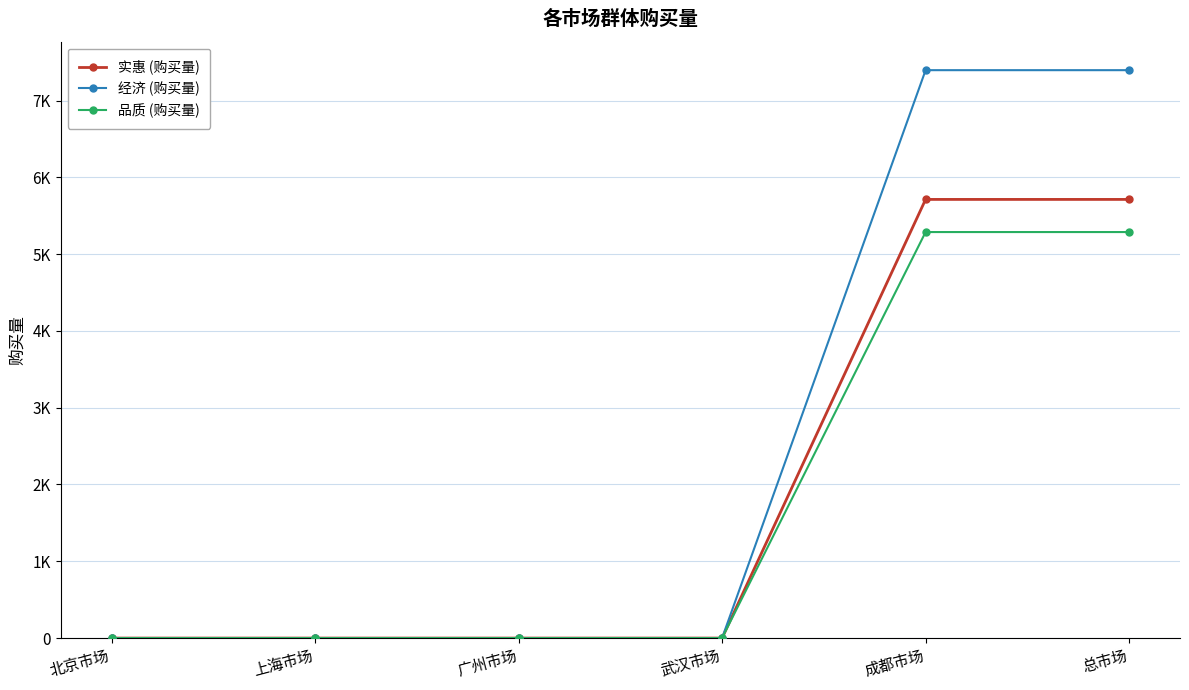

Does the chart have visible grid lines?

Yes